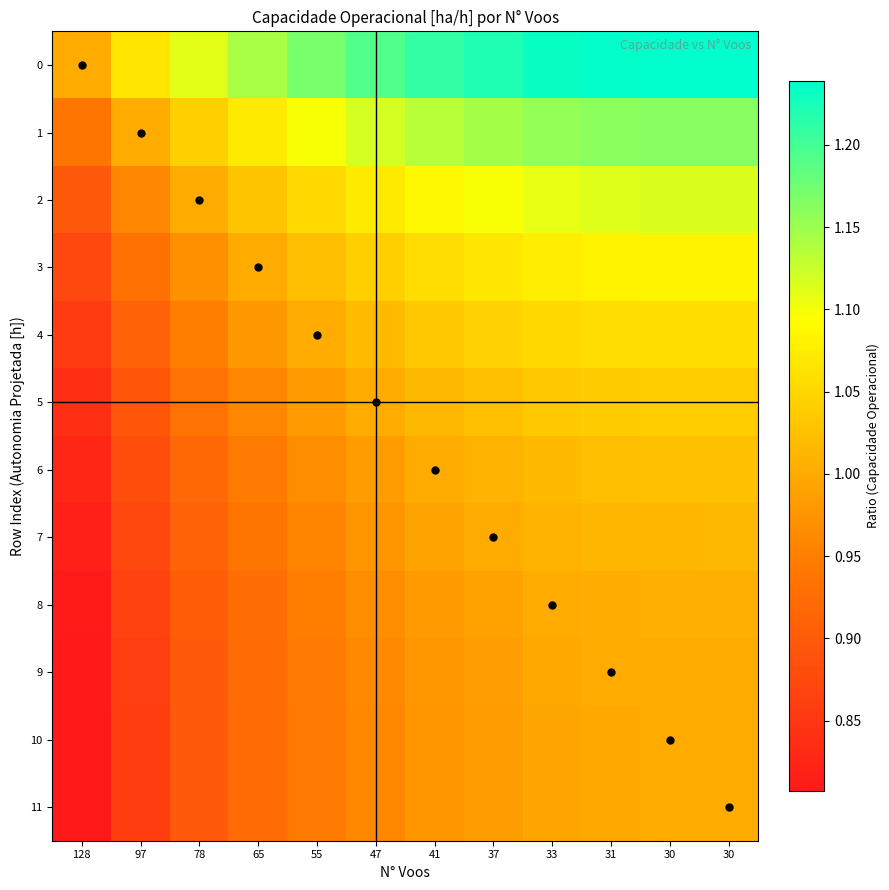

What is the maximum value shown in the chart?

1.2